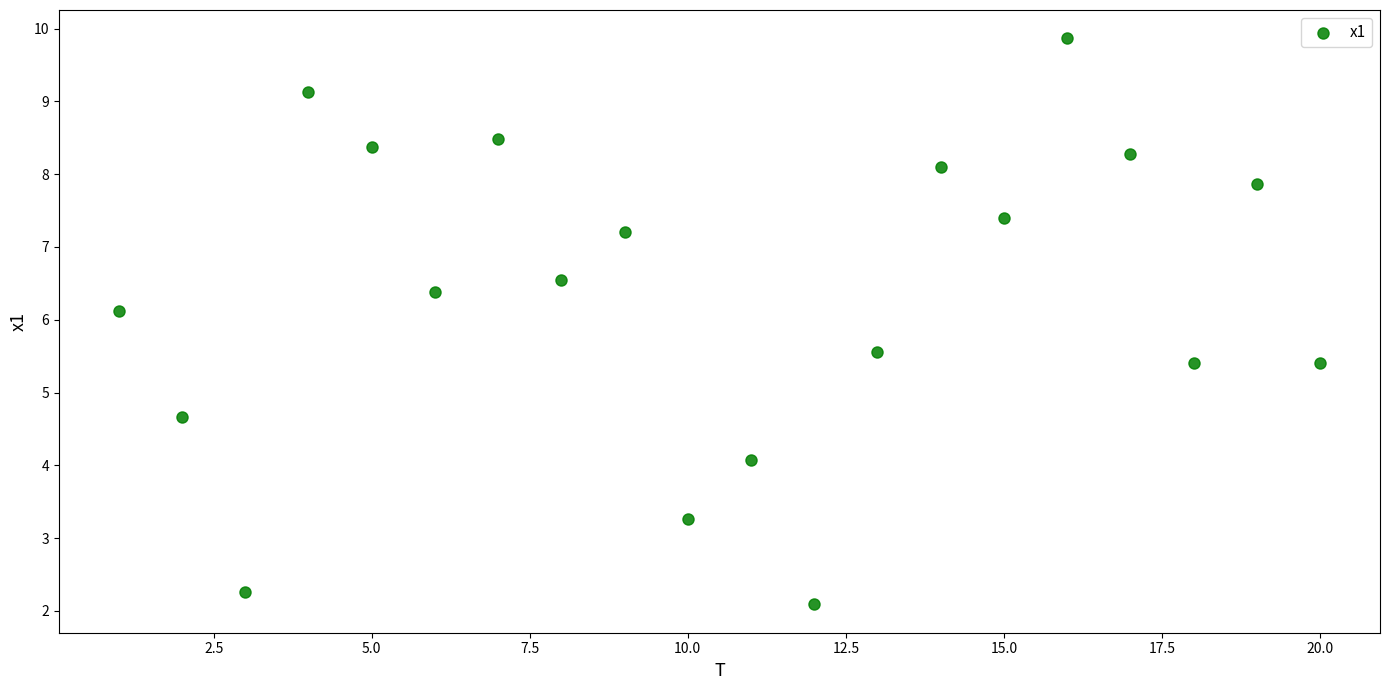

What is the range of Y values (max minus min)?

7.8